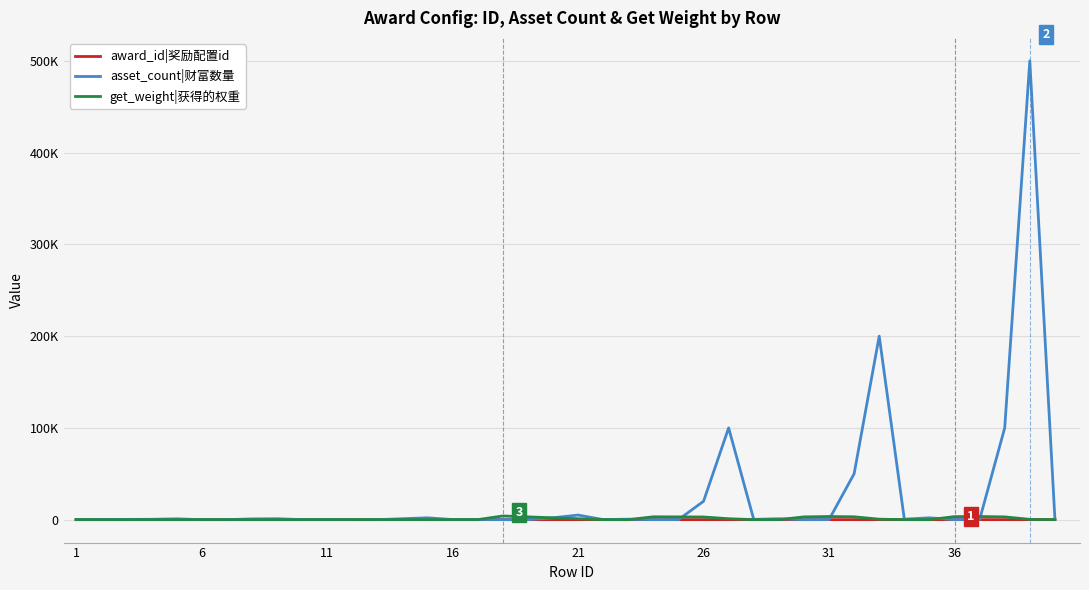

True or false: asset_count|财富数量 has more than 1 interior local peaks.

True